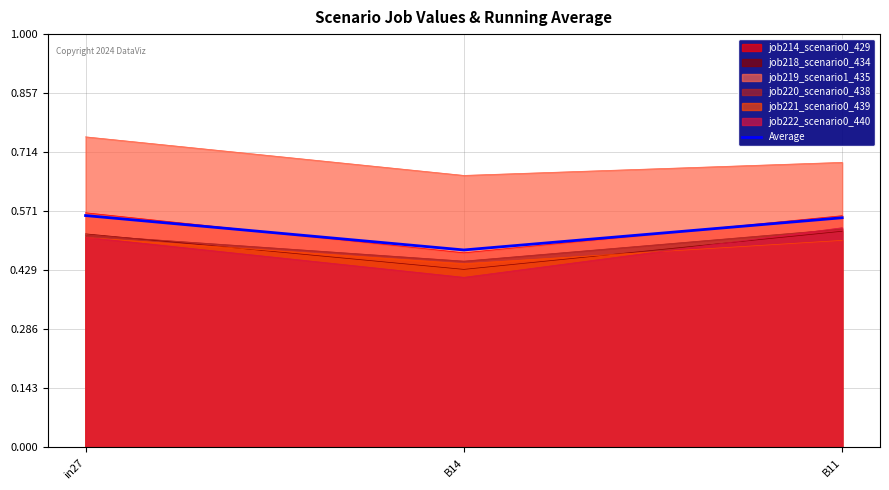

What is the difference between the values at in27 and B14?

0.1